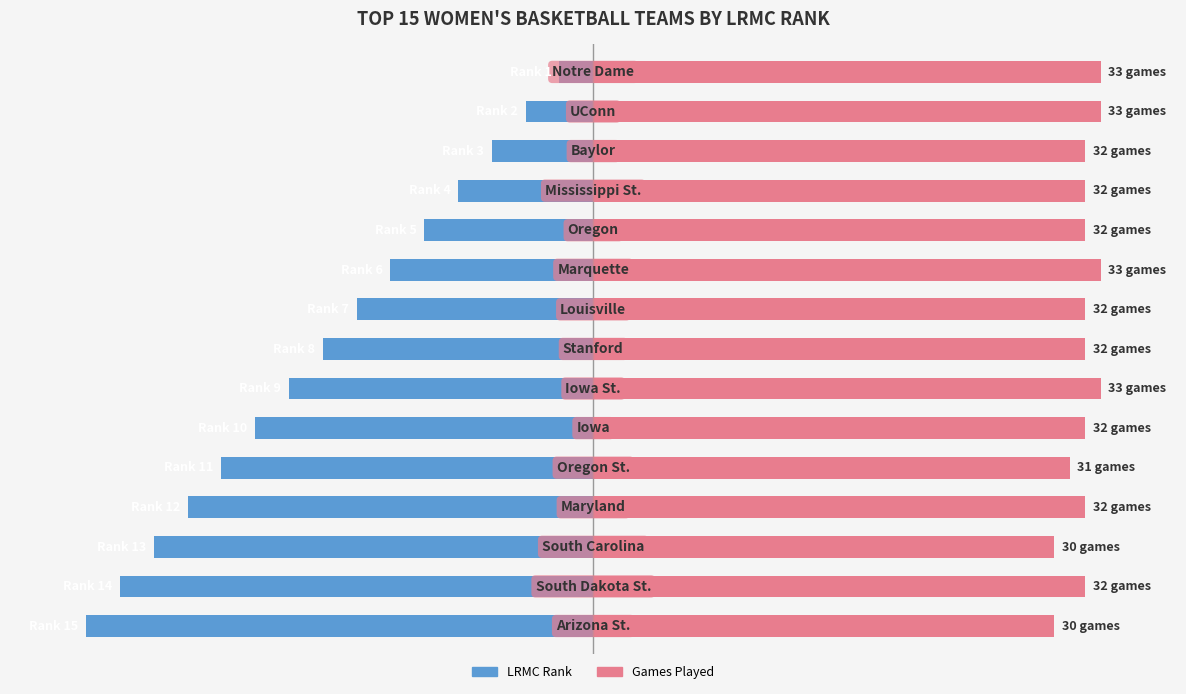

How many values in the Games Played (normalized) series are below 96?

3